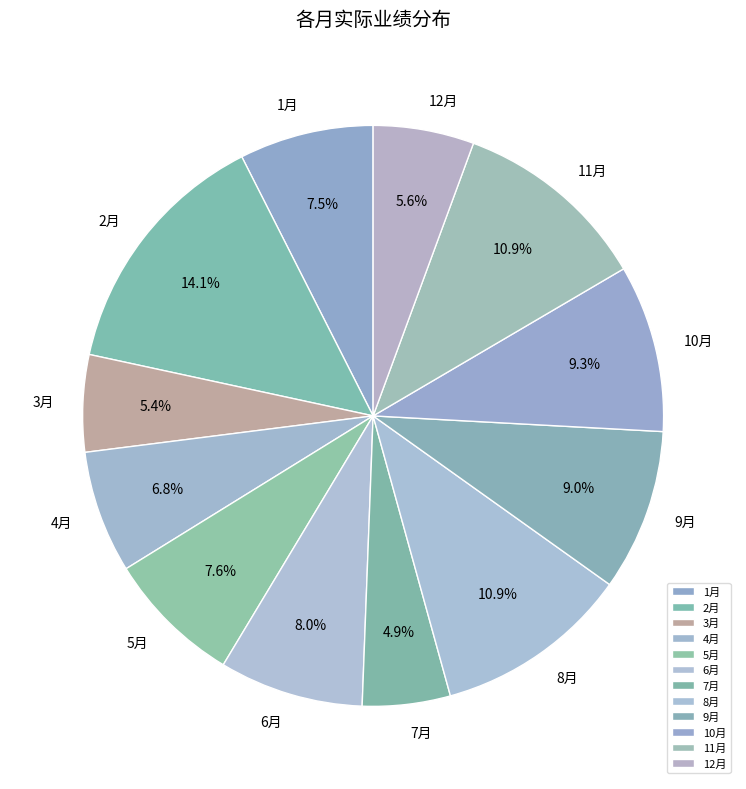

True or false: 8月 accounts for 11% of the total.

True